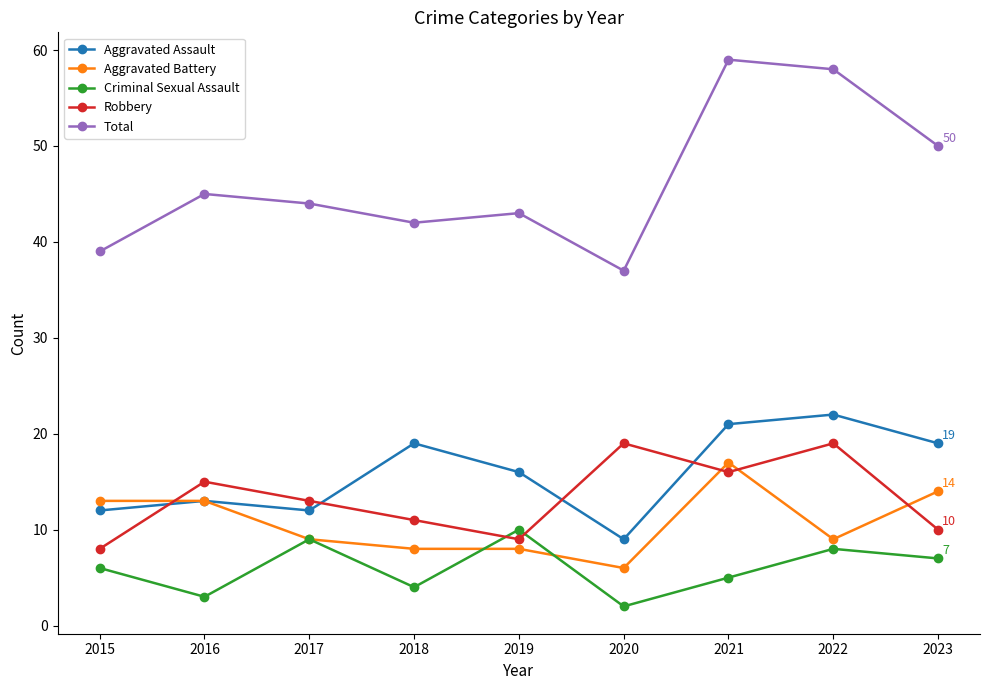

Is the value of Robbery at 2023 greater than the value of Total at 2021?

No